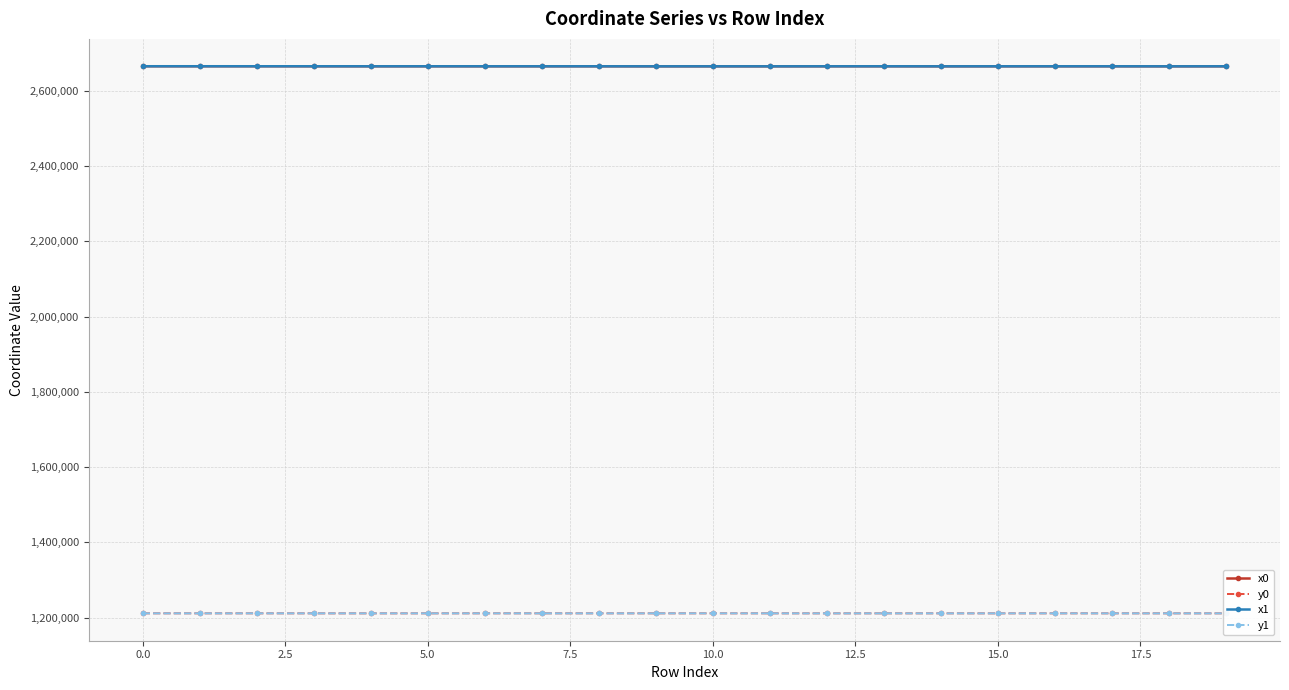

True or false: x0 and y0 intersect in this chart.

False